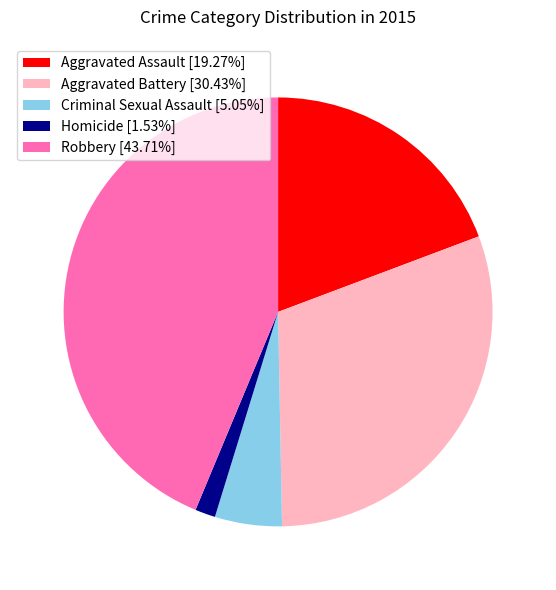

The Aggravated Assault slice represents 19% of the pie. True or false?

True